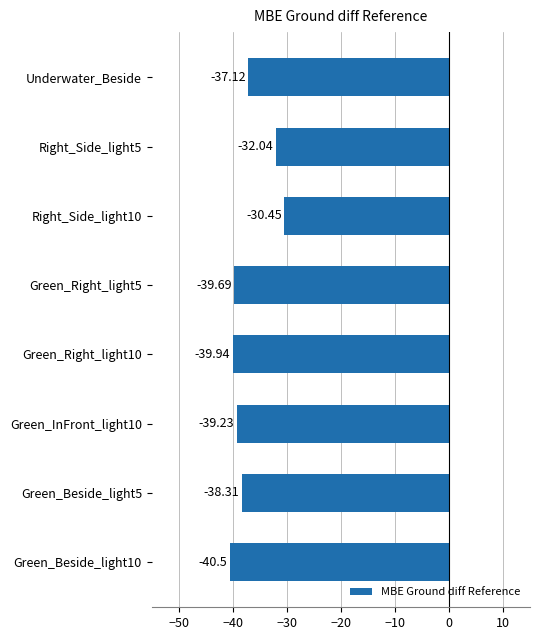

What is the sum of all values?

-297.3